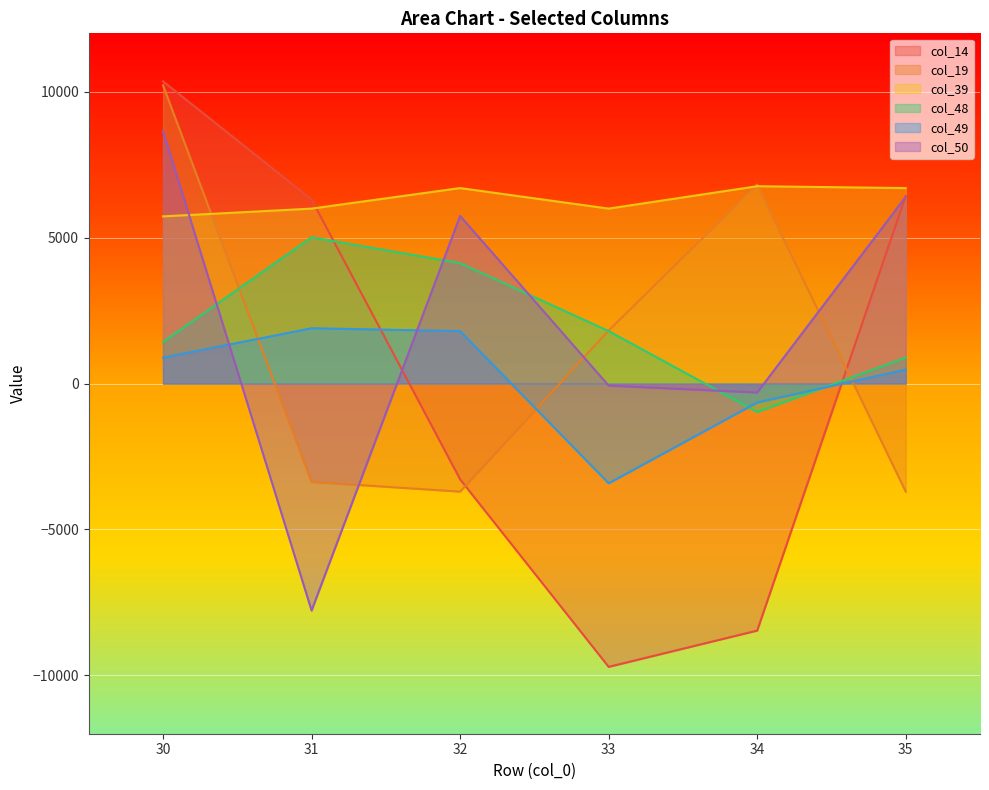

What is the greatest value displayed?

10354.1